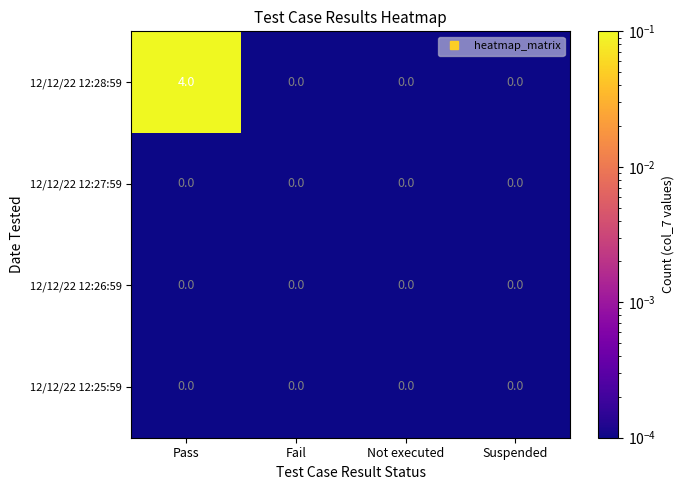

At which category does the chart reach its peak across all series?

Pass